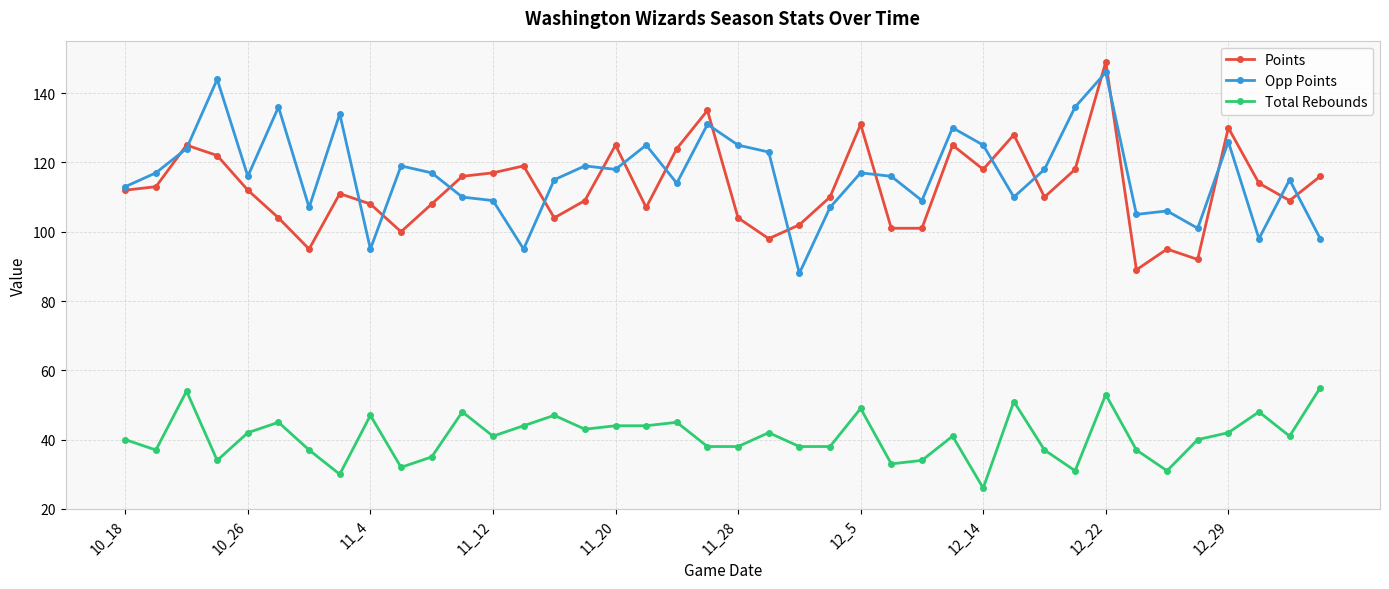

What is the minimum value for Total Rebounds?

26